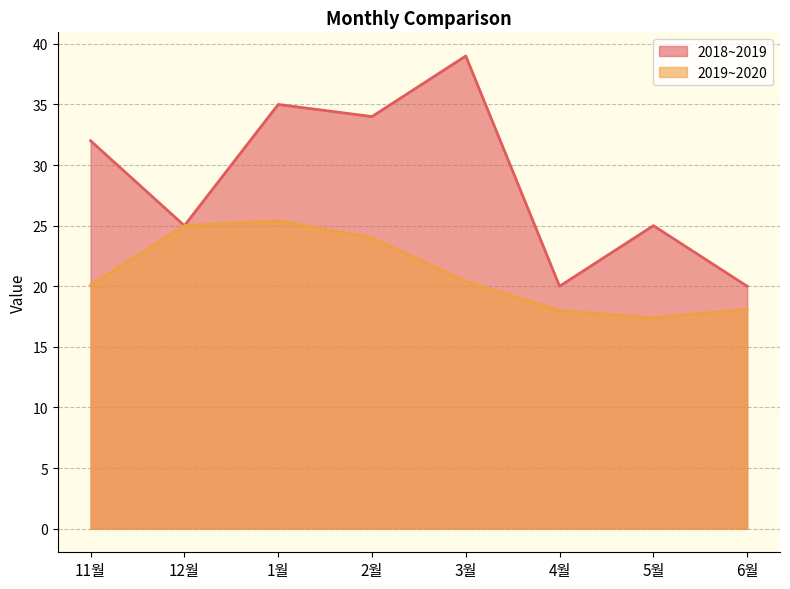

What is the label of the 4th point from the right?

3월